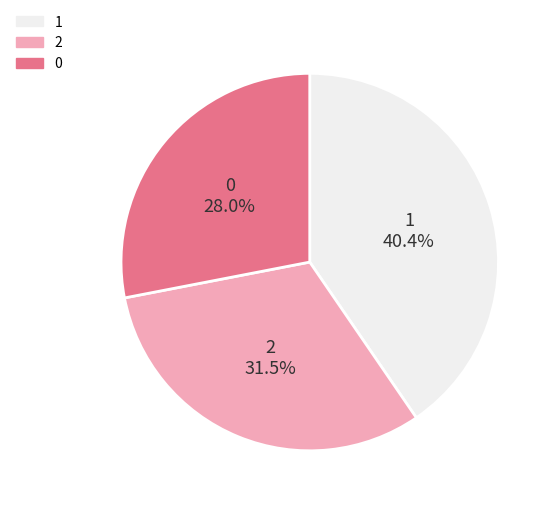

Is there any slice that represents more than half of the pie?

No